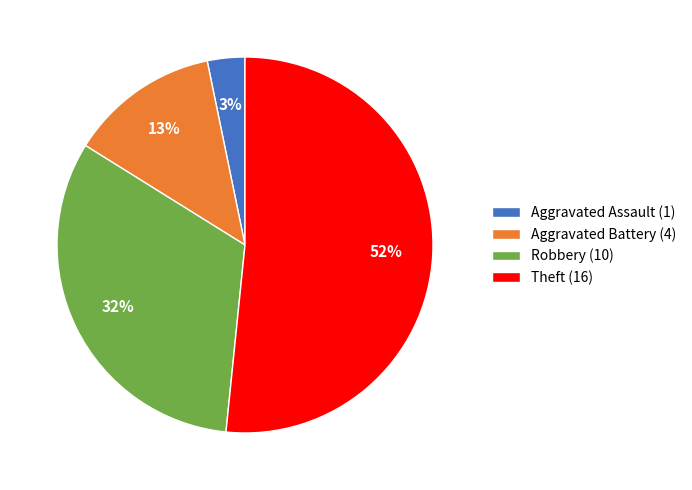

What percentage is the Theft slice, to the nearest percent?

52%